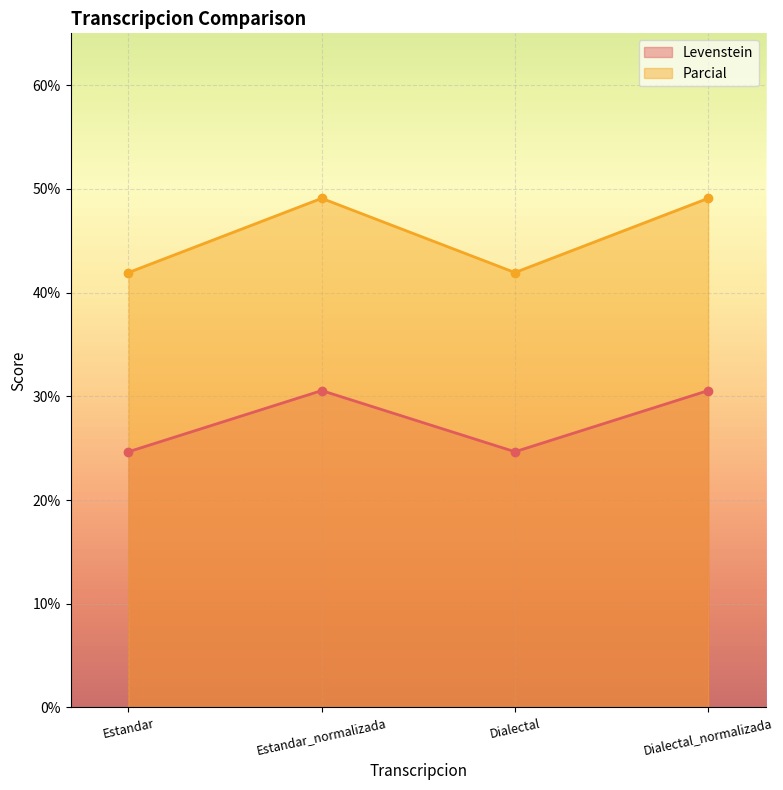

What is the minimum value for Parcial?

41.9